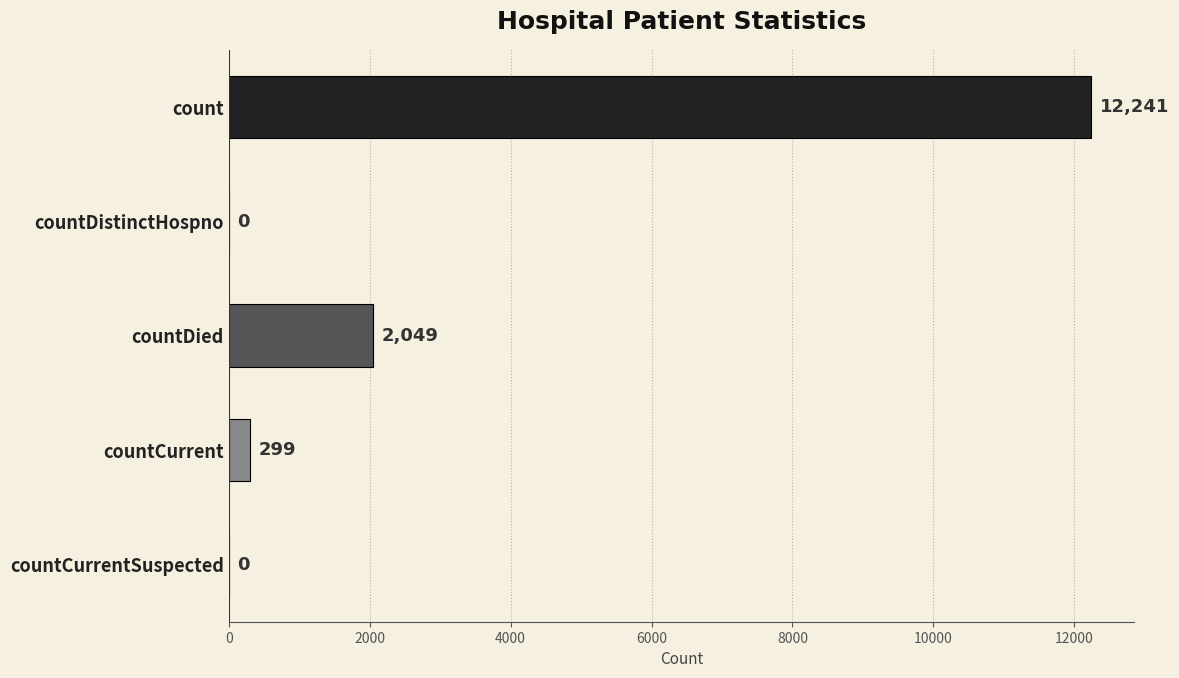

Is it true that the value at countCurrentSuspected is 0?

True